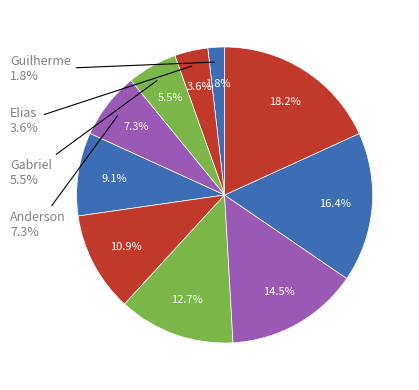

Approximately how many times larger is the value at Vini compared to Guilherme?

6.0